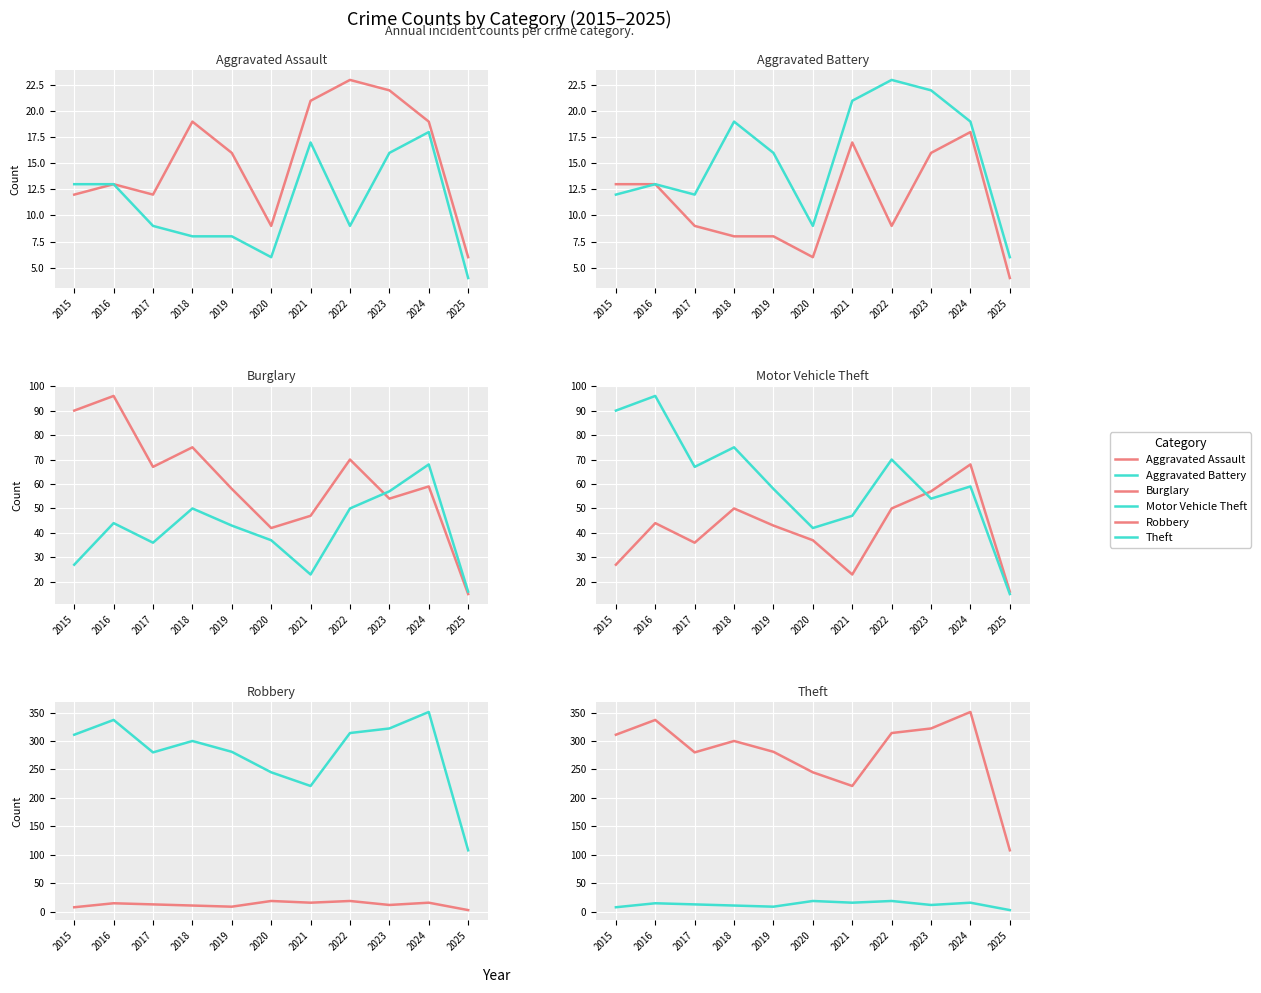

Which series has the widest spread of values?

Theft